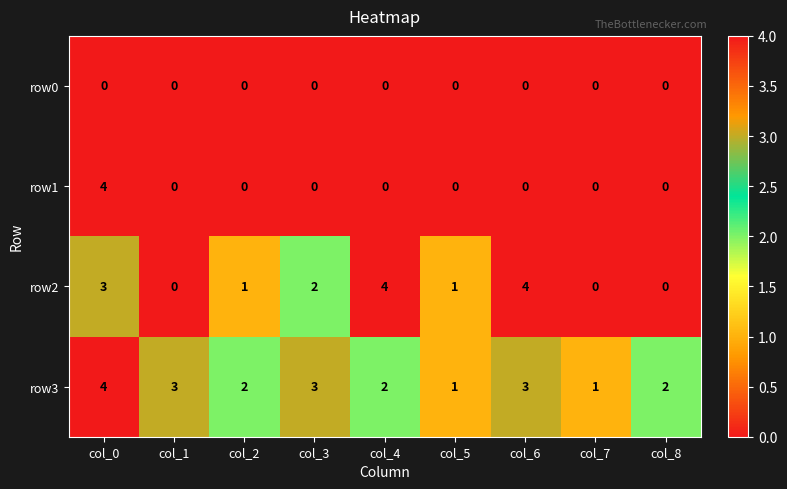

Count the row3 values in the range 2 to 3.

6